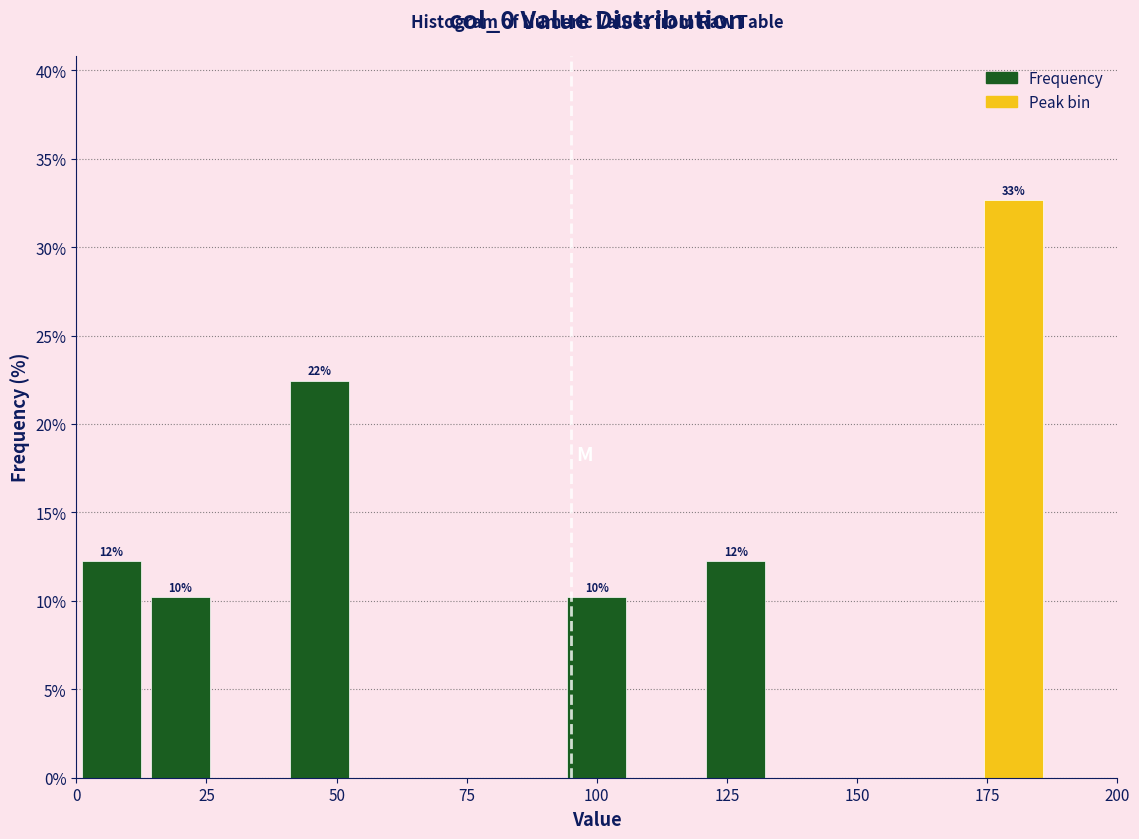

Read against the x-axis, roughly where is the centre of the tallest bar?

180